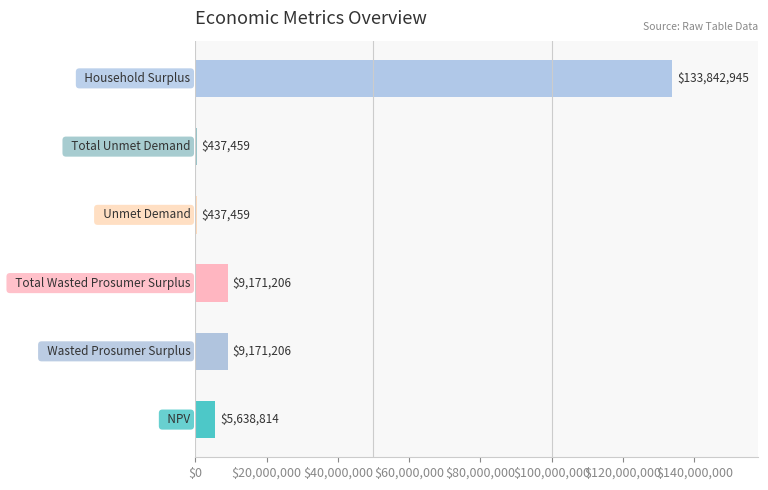

What is the sum of all values?

158699089.7